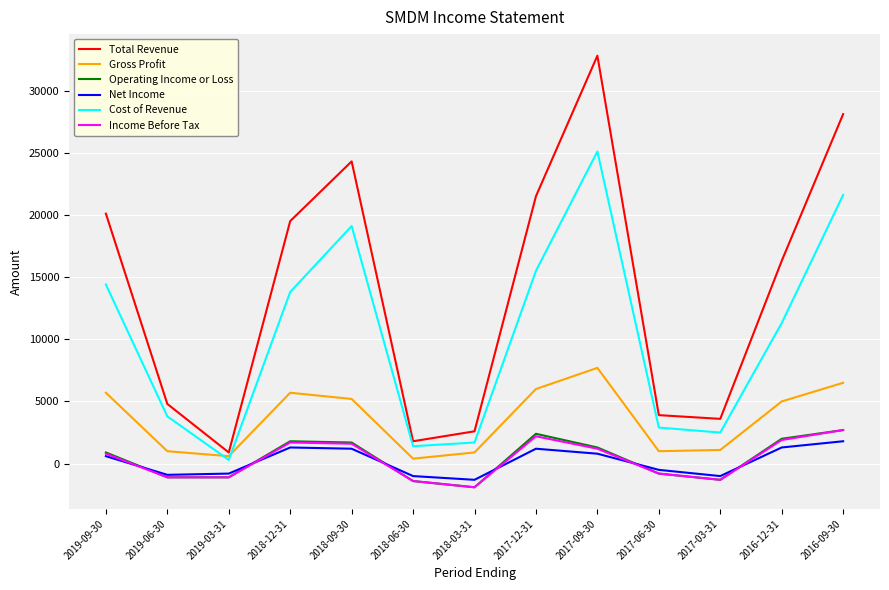

True or false: Cost of Revenue and Income Before Tax intersect in this chart.

False